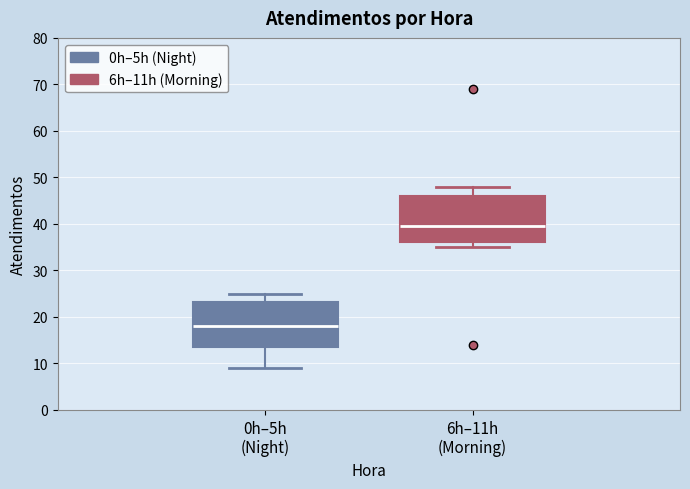

Which box's median line is the highest?

6h–11h (Morning)